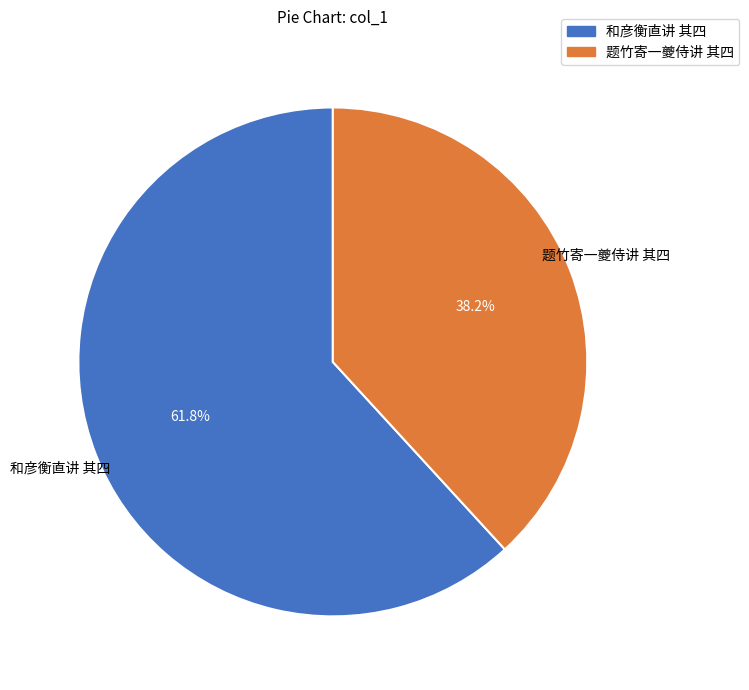

Between 题竹寄一夔侍讲 其四 and 和彦衡直讲 其四, which is larger?

和彦衡直讲 其四